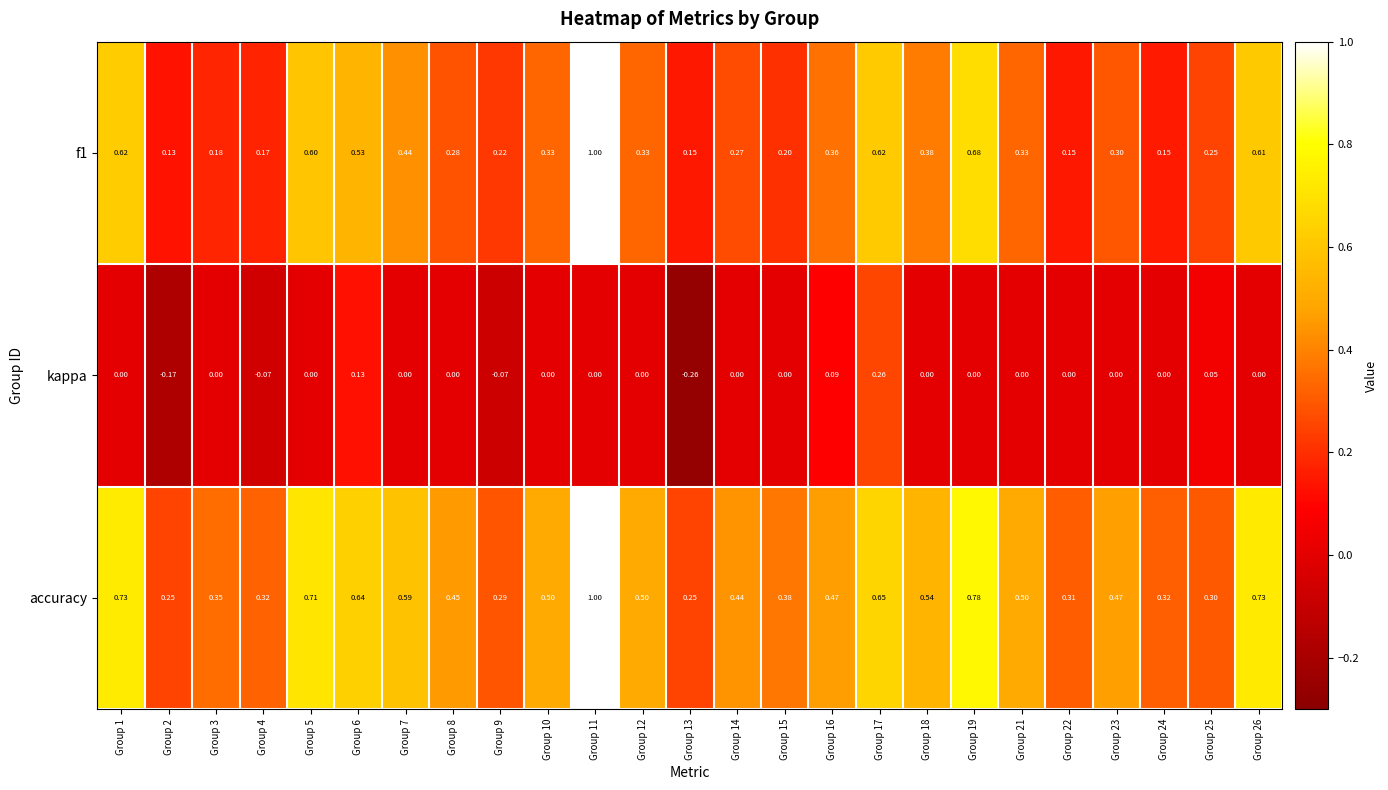

Is the value of kappa at Group 10 greater than the value of accuracy at Group 24?

No